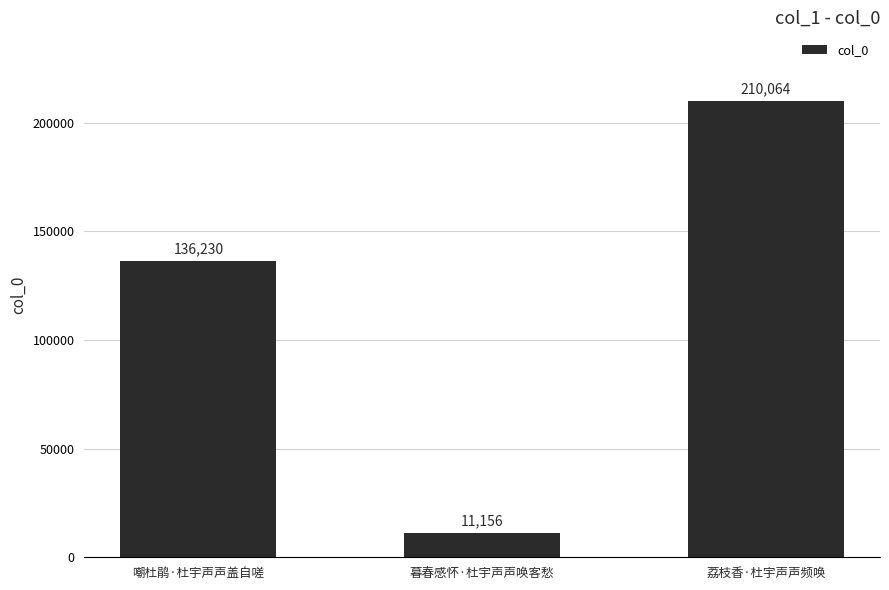

Read the value at 荔枝香·杜宇声声频唤, to the nearest 10.

210060